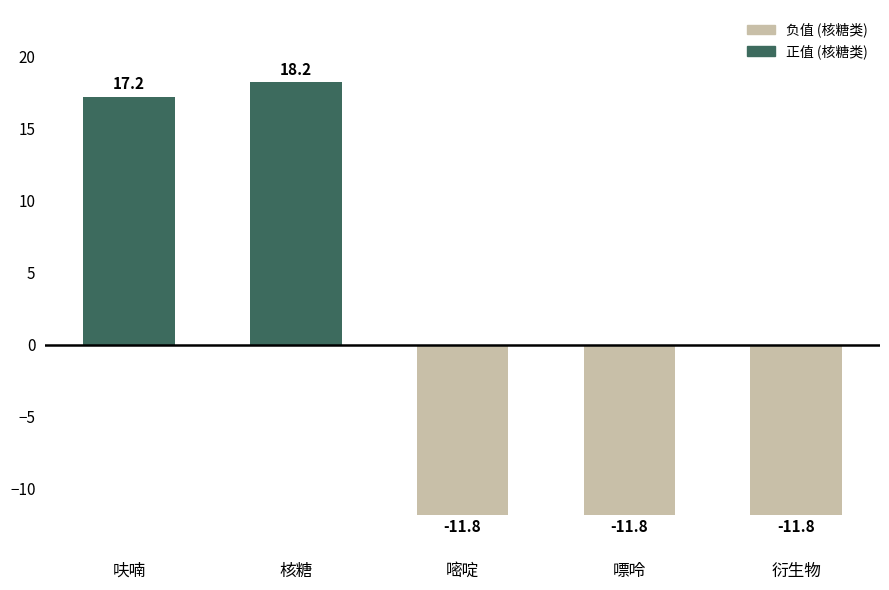

The chart shows a value of 18.2 at 核糖. True or false?

True